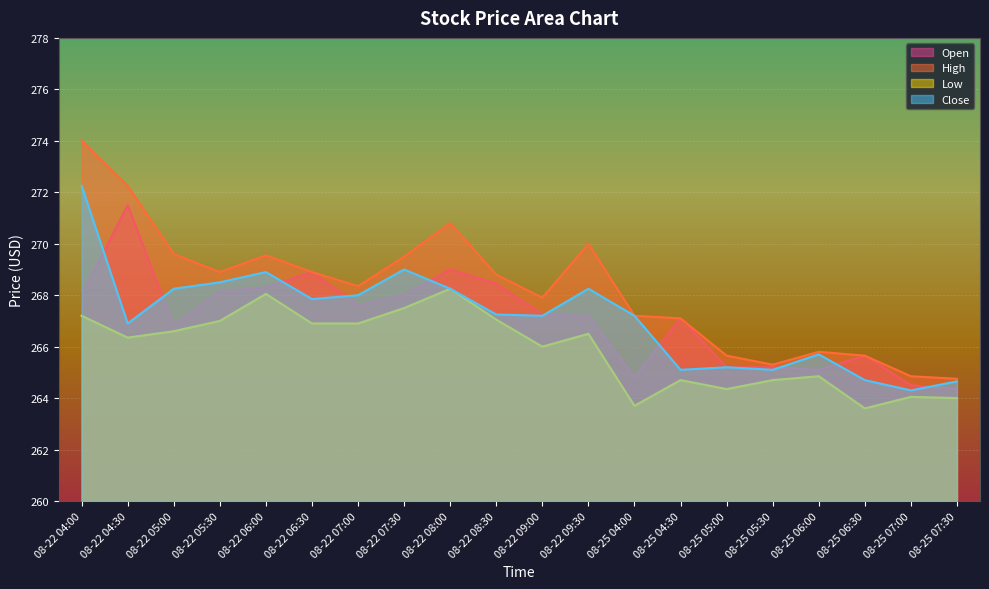

What is the sum of all Low values?

5318.3